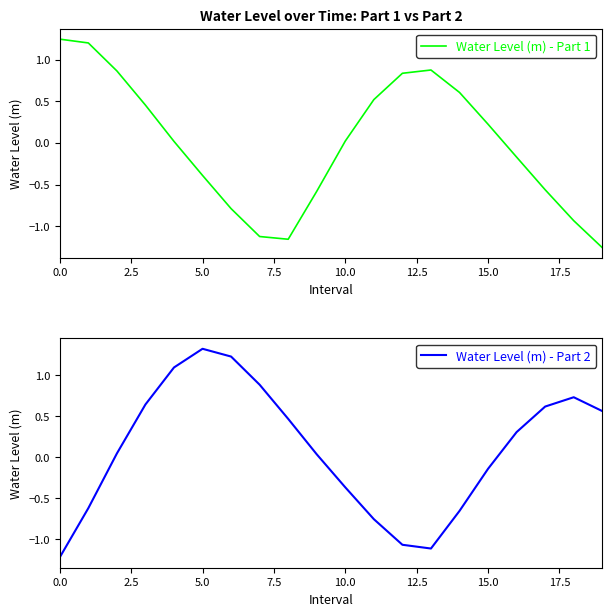

Reading right to left, list all the values displayed in this chart.

Water Level (m) - Part 1: -1.3	-0.9	-0.6	-0.2	0.2	0.6	0.9	0.8	0.5	0.0	-0.6	-1.2	-1.1	-0.8	-0.4	0.0	0.5	0.9	1.2	1.2
Water Level (m) - Part 2: 0.6	0.7	0.6	0.3	-0.1	-0.7	-1.1	-1.1	-0.8	-0.4	0.0	0.5	0.9	1.2	1.3	1.1	0.6	0.0	-0.6	-1.2